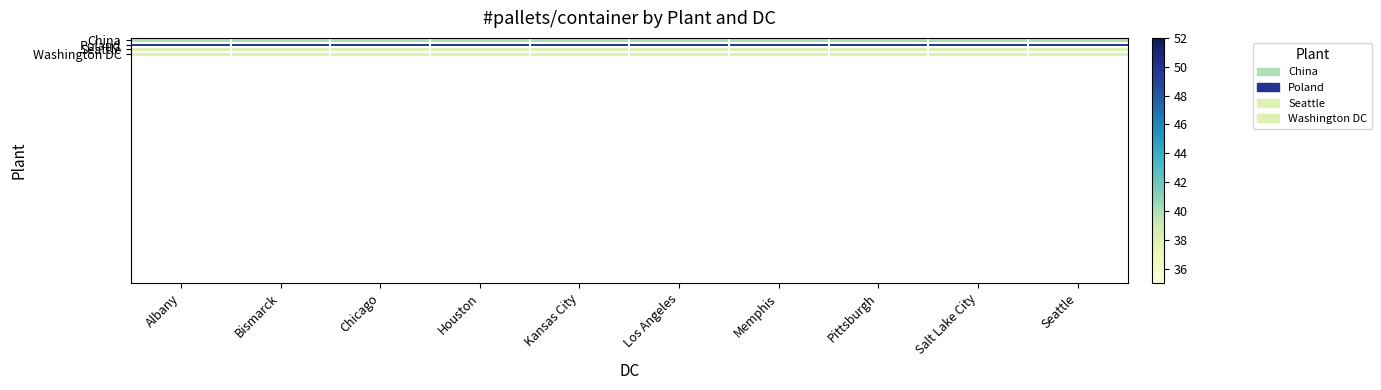

Between Albany and Houston, which is larger?

Albany